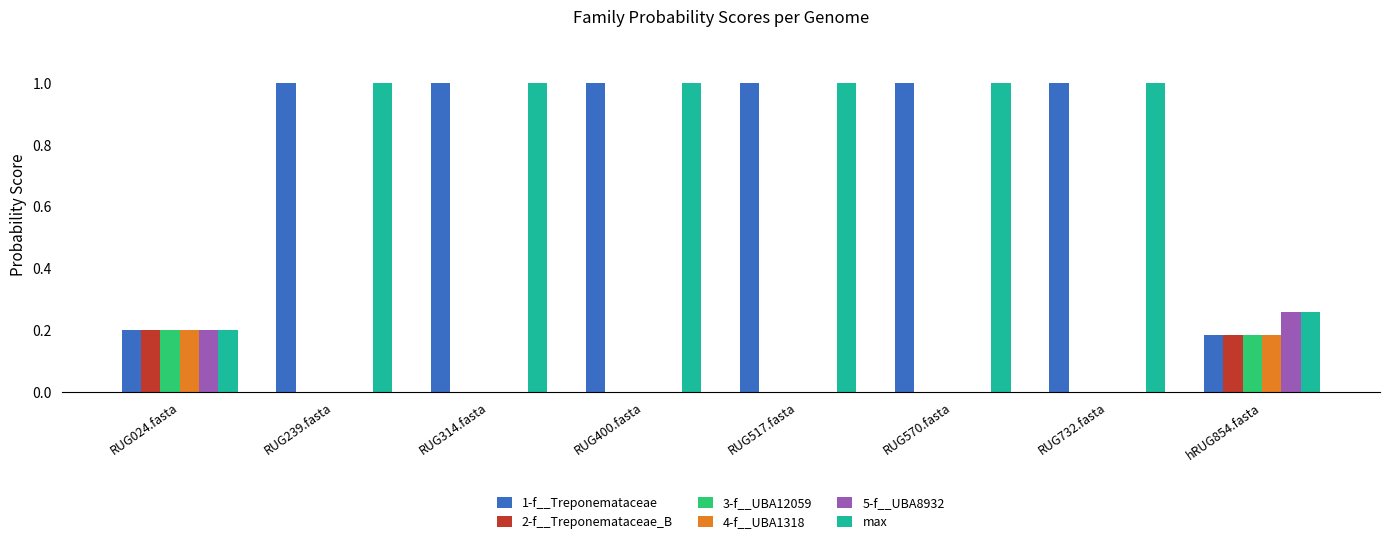

Between RUG239.fasta and hRUG854.fasta, which series saw the biggest shift?

1-f__Treponemataceae